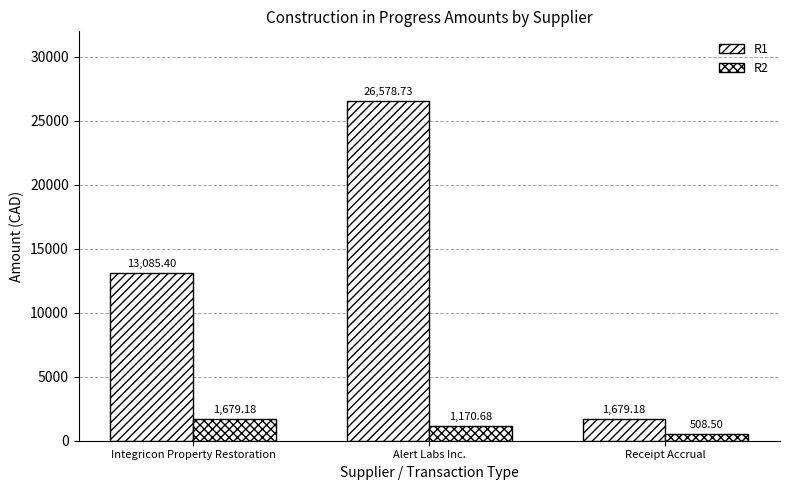

Does the chart contain any negative values?

No